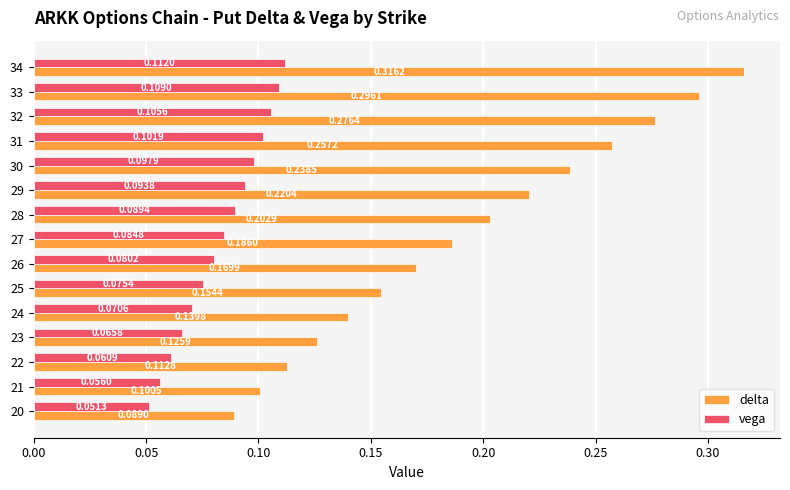

At which category is the sum across all series the highest?

34